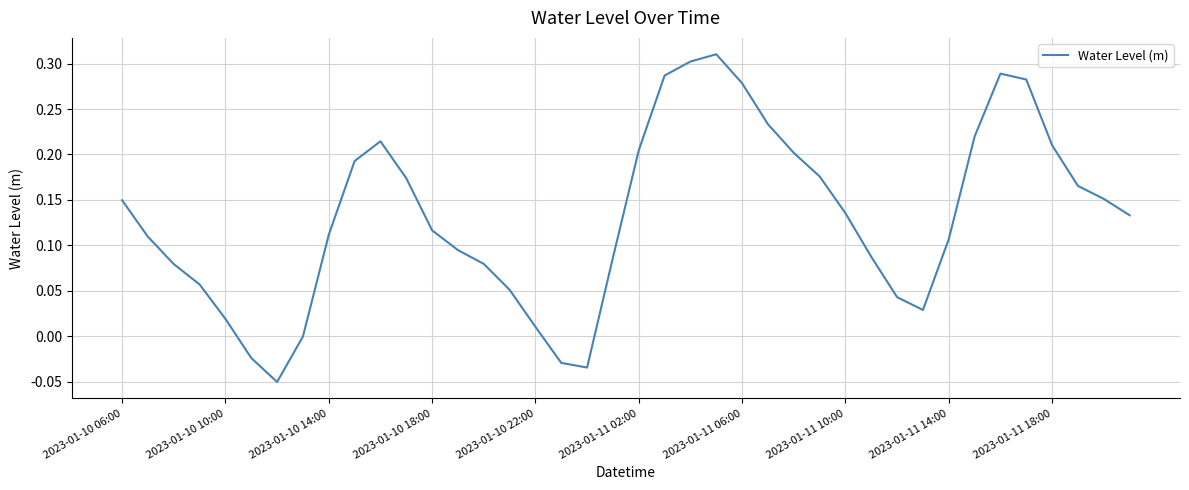

What is the difference between the maximum and minimum values?

0.4